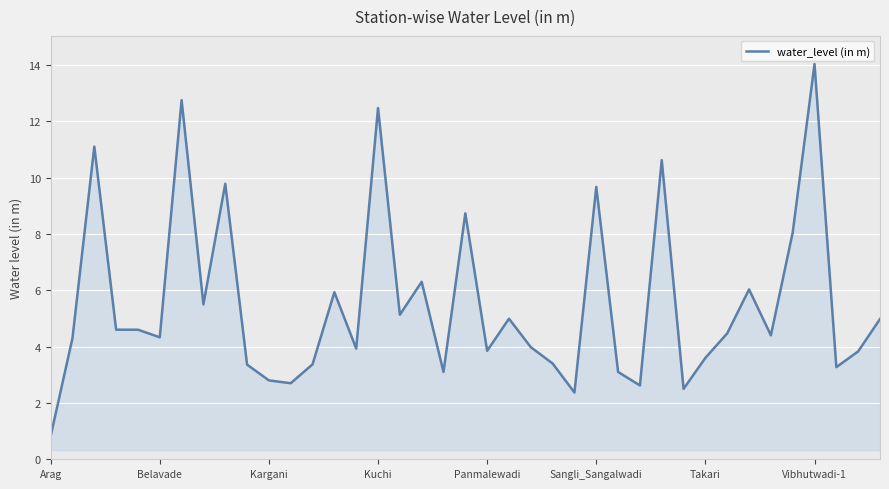

What is the minimum value shown in the chart?

0.8